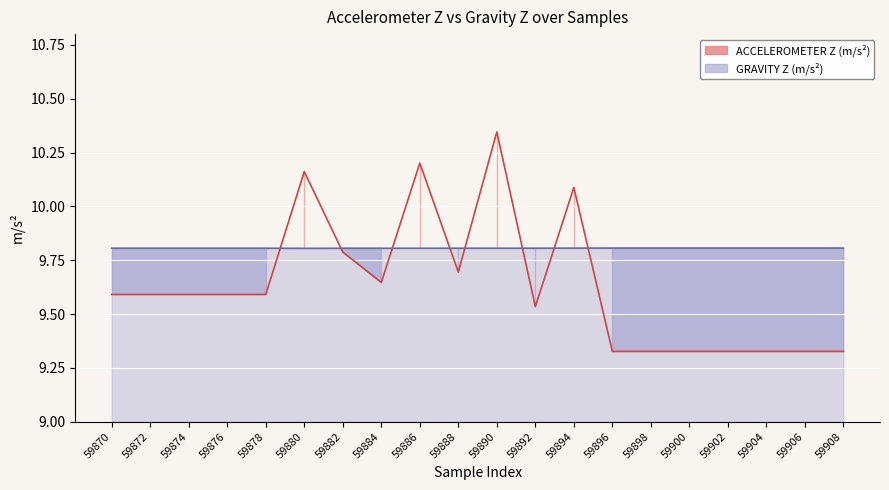

What is the value of the GRAVITY Z (m/s²) point at the 14th from the left?

9.8